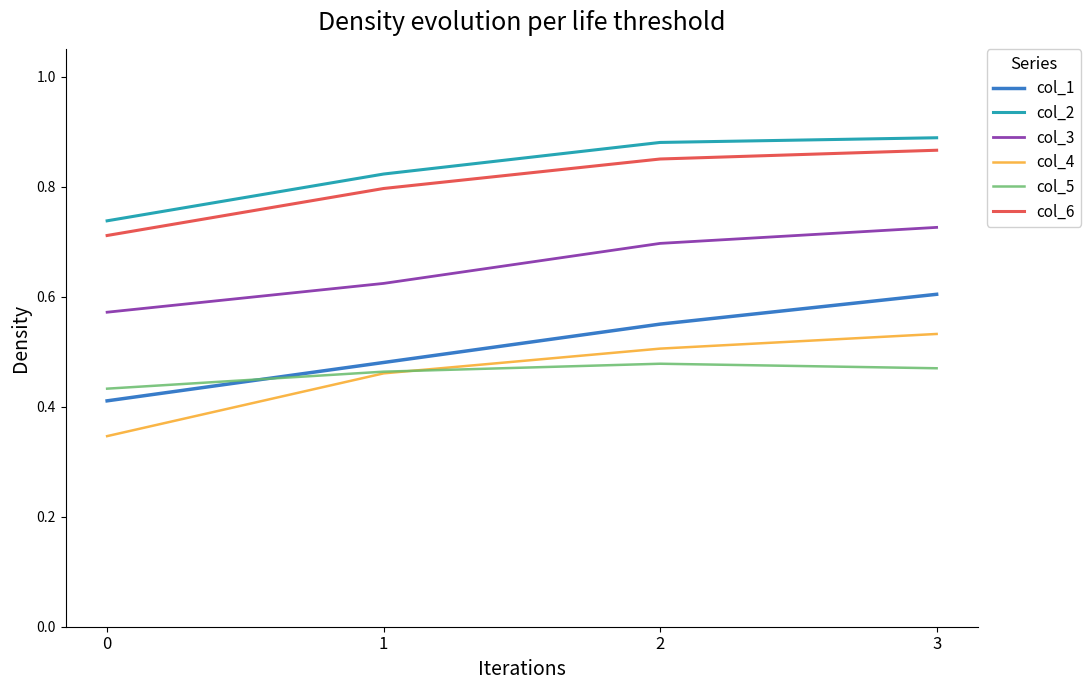

What are all the series names shown in the legend?

col_1, col_2, col_3, col_4, col_5, col_6